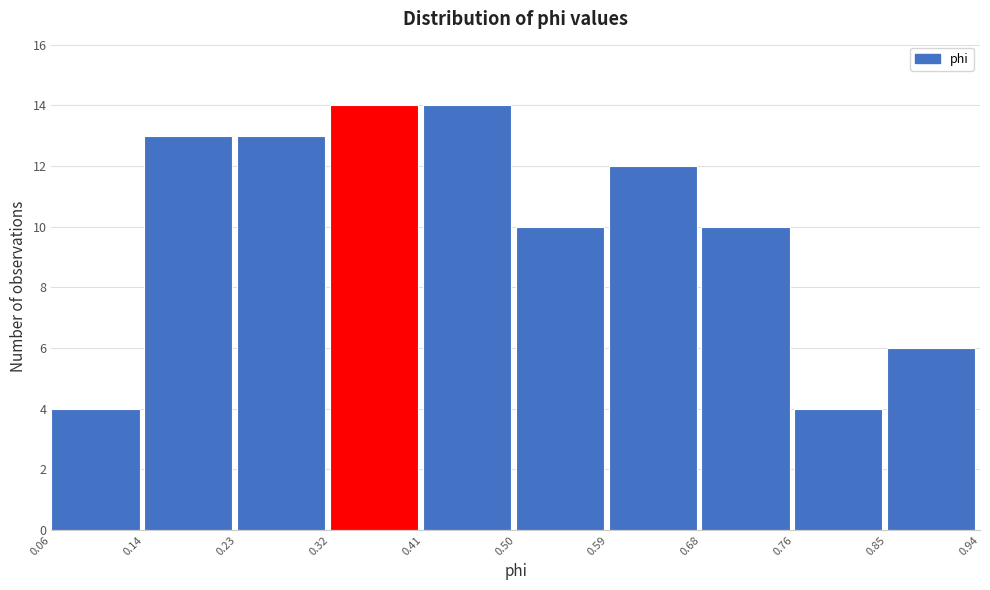

Reading left to right, list every bar in this chart as the range it spans on the x-axis followed by its height. The values are not printed on the chart, so give them approximately, as read against the axis.

0.06 to 0.14: 4
0.14 to 0.23: 13
0.23 to 0.32: 13
0.32 to 0.41: 14
0.41 to 0.50: 14
0.50 to 0.59: 10
0.59 to 0.68: 12
0.68 to 0.76: 10
0.76 to 0.85: 4
0.85 to 0.94: 6